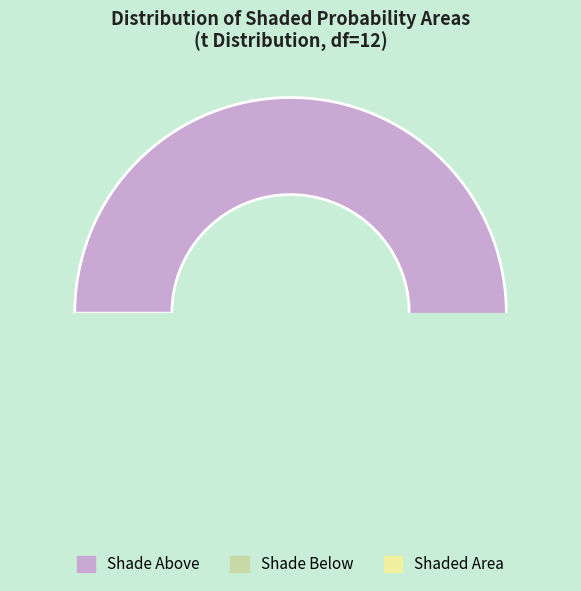

Is it true that Shade Below is 2% of the pie?

True